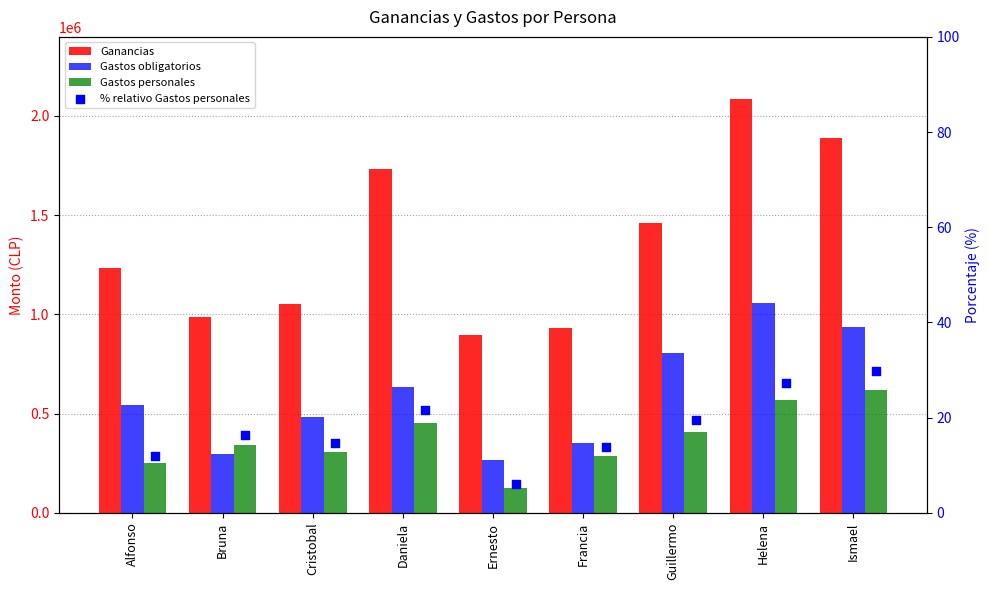

At which category is the sum across all series the highest?

Helena